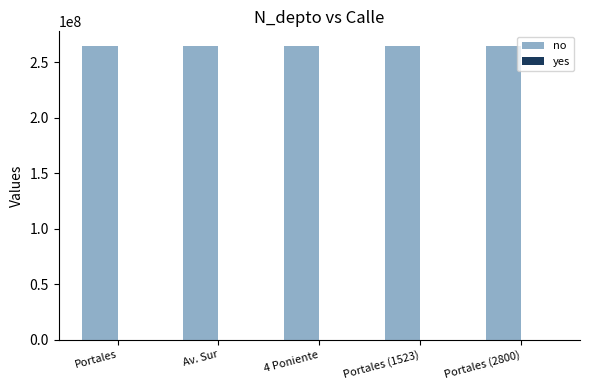

Which series has the largest total across all categories?

no